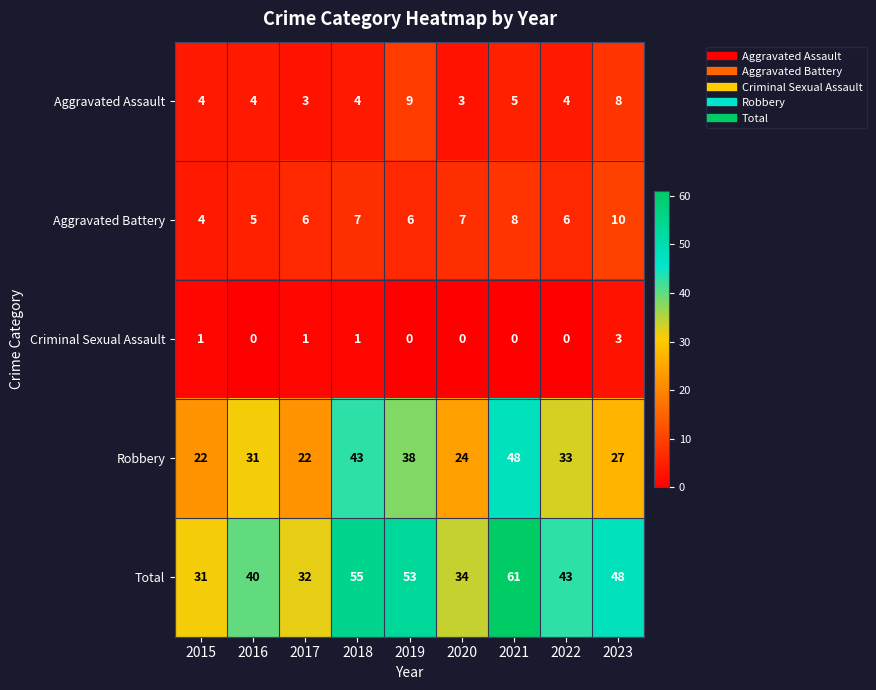

The Robbery series shows 22 at 2017. True or false?

True